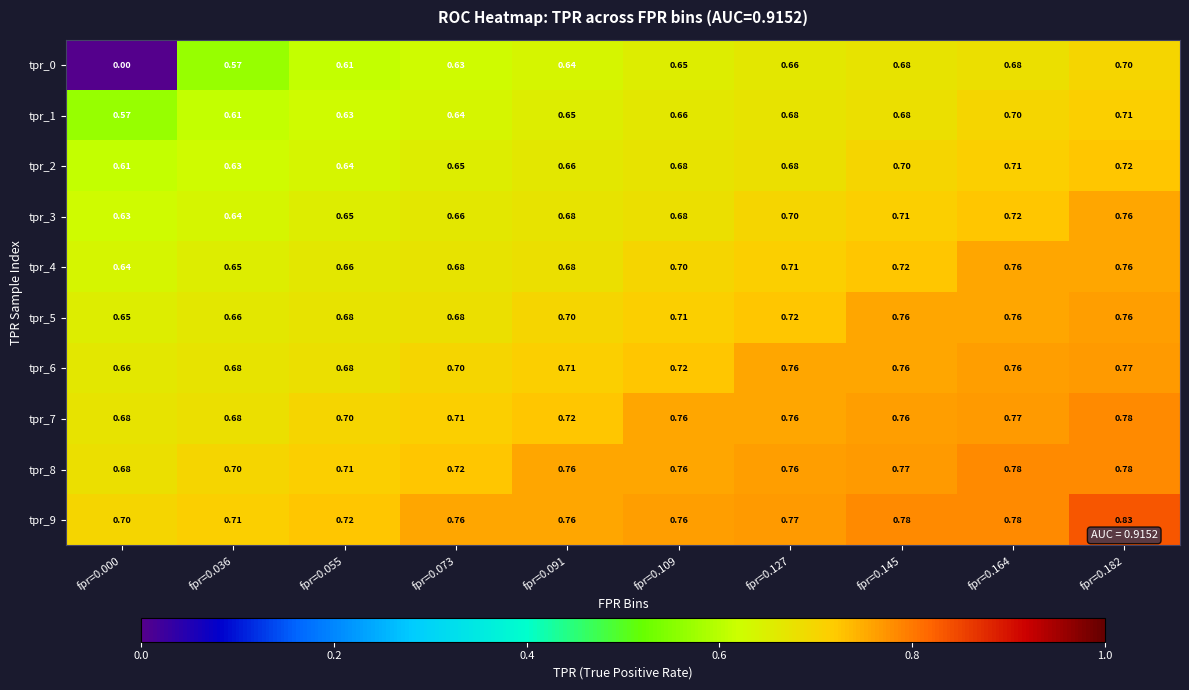

Reading right to left, list all the values displayed in this chart.

tpr_0: fpr=0.182=0.7	fpr=0.164=0.7	fpr=0.145=0.7	fpr=0.127=0.7	fpr=0.109=0.7	fpr=0.091=0.6	fpr=0.073=0.6	fpr=0.055=0.6	fpr=0.036=0.6	fpr=0.000=0.0
tpr_1: fpr=0.182=0.7	fpr=0.164=0.7	fpr=0.145=0.7	fpr=0.127=0.7	fpr=0.109=0.7	fpr=0.091=0.7	fpr=0.073=0.6	fpr=0.055=0.6	fpr=0.036=0.6	fpr=0.000=0.6
tpr_2: fpr=0.182=0.7	fpr=0.164=0.7	fpr=0.145=0.7	fpr=0.127=0.7	fpr=0.109=0.7	fpr=0.091=0.7	fpr=0.073=0.7	fpr=0.055=0.6	fpr=0.036=0.6	fpr=0.000=0.6
tpr_3: fpr=0.182=0.8	fpr=0.164=0.7	fpr=0.145=0.7	fpr=0.127=0.7	fpr=0.109=0.7	fpr=0.091=0.7	fpr=0.073=0.7	fpr=0.055=0.7	fpr=0.036=0.6	fpr=0.000=0.6
tpr_4: fpr=0.182=0.8	fpr=0.164=0.8	fpr=0.145=0.7	fpr=0.127=0.7	fpr=0.109=0.7	fpr=0.091=0.7	fpr=0.073=0.7	fpr=0.055=0.7	fpr=0.036=0.7	fpr=0.000=0.6
tpr_5: fpr=0.182=0.8	fpr=0.164=0.8	fpr=0.145=0.8	fpr=0.127=0.7	fpr=0.109=0.7	fpr=0.091=0.7	fpr=0.073=0.7	fpr=0.055=0.7	fpr=0.036=0.7	fpr=0.000=0.7
tpr_6: fpr=0.182=0.8	fpr=0.164=0.8	fpr=0.145=0.8	fpr=0.127=0.8	fpr=0.109=0.7	fpr=0.091=0.7	fpr=0.073=0.7	fpr=0.055=0.7	fpr=0.036=0.7	fpr=0.000=0.7
tpr_7: fpr=0.182=0.8	fpr=0.164=0.8	fpr=0.145=0.8	fpr=0.127=0.8	fpr=0.109=0.8	fpr=0.091=0.7	fpr=0.073=0.7	fpr=0.055=0.7	fpr=0.036=0.7	fpr=0.000=0.7
tpr_8: fpr=0.182=0.8	fpr=0.164=0.8	fpr=0.145=0.8	fpr=0.127=0.8	fpr=0.109=0.8	fpr=0.091=0.8	fpr=0.073=0.7	fpr=0.055=0.7	fpr=0.036=0.7	fpr=0.000=0.7
tpr_9: fpr=0.182=0.8	fpr=0.164=0.8	fpr=0.145=0.8	fpr=0.127=0.8	fpr=0.109=0.8	fpr=0.091=0.8	fpr=0.073=0.8	fpr=0.055=0.7	fpr=0.036=0.7	fpr=0.000=0.7